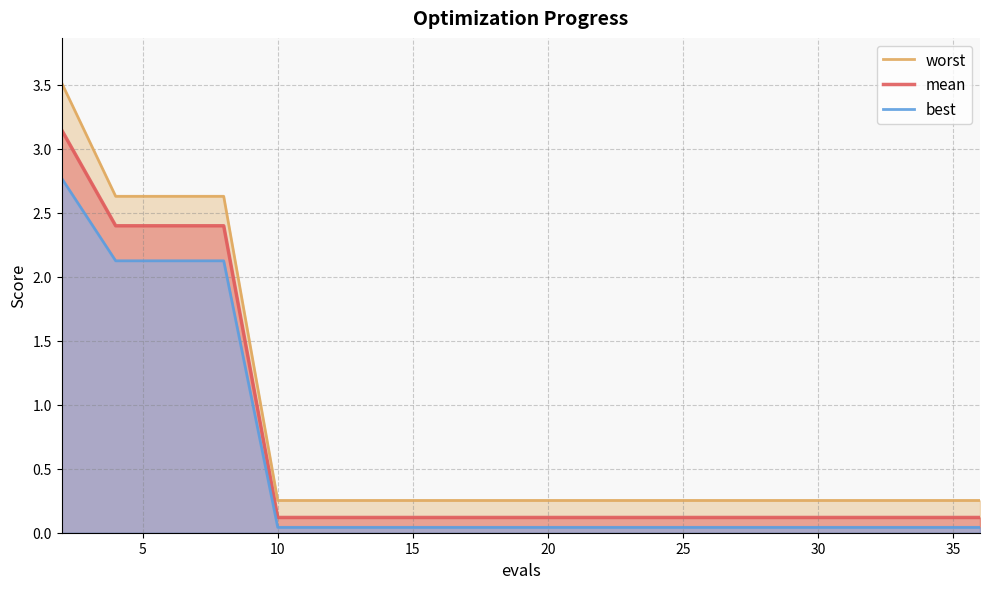

True or false: best and mean intersect in this chart.

False